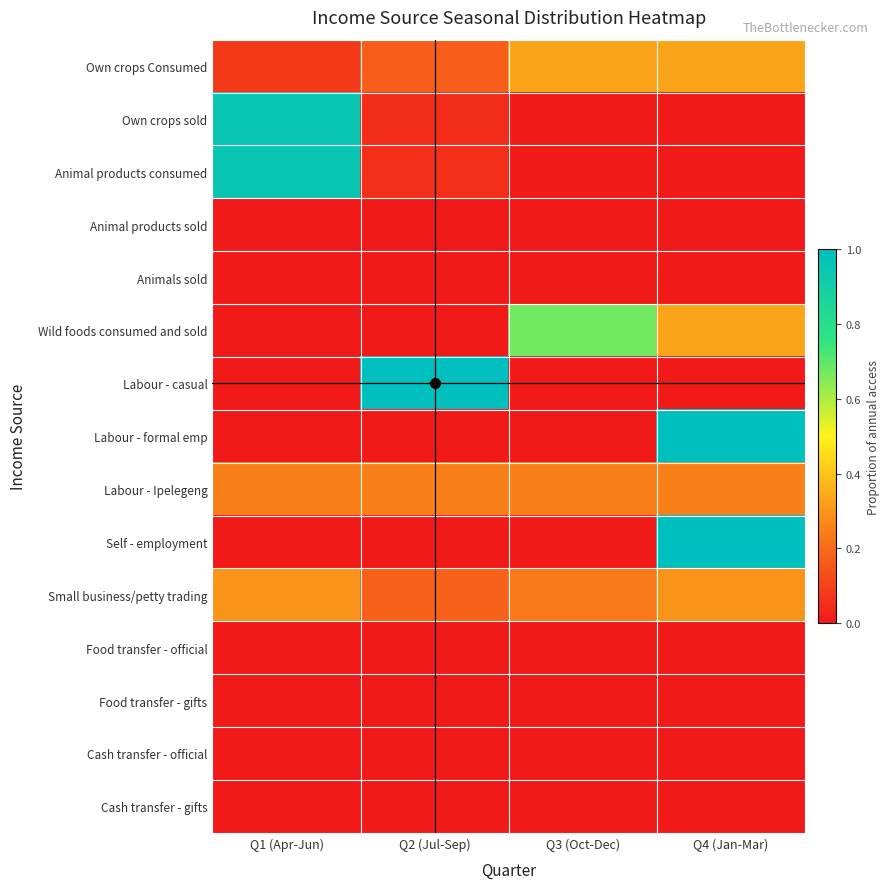

Rank the series at Q4 (Jan-Mar) from lowest to highest value.

Own crops sold, Animal products consumed, Animal products sold, Animals sold, Labour - casual, Food transfer - official, Food transfer - gifts, Cash transfer - official, Cash transfer - gifts, Labour - Ipelegeng, Small business/petty trading, Own crops Consumed, Wild foods consumed and sold, Labour - formal emp, Self - employment